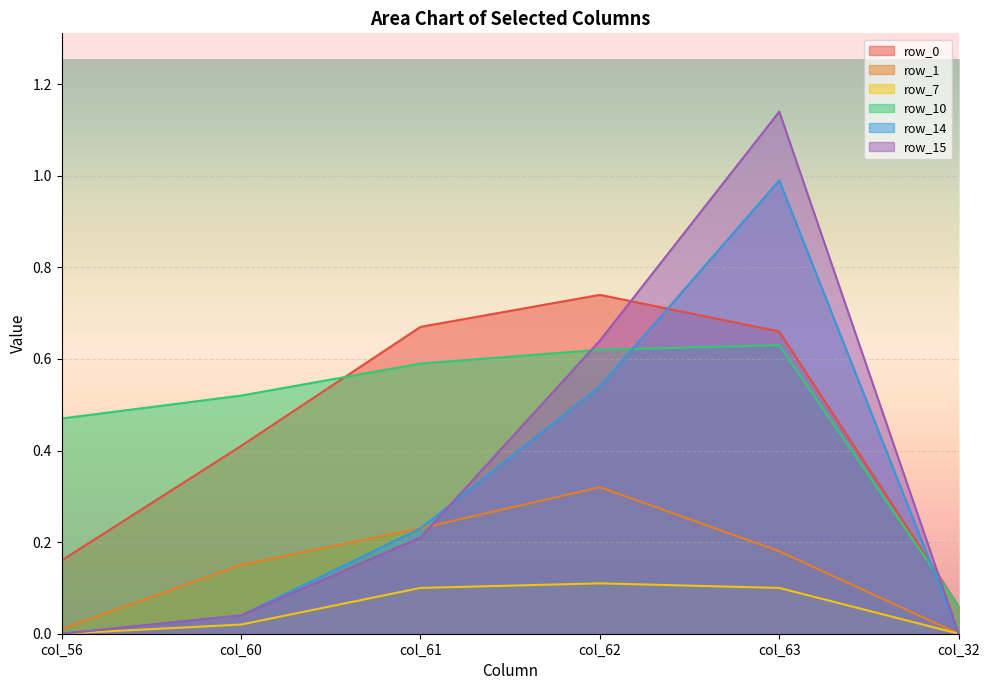

How many lines are shown in the chart?

6